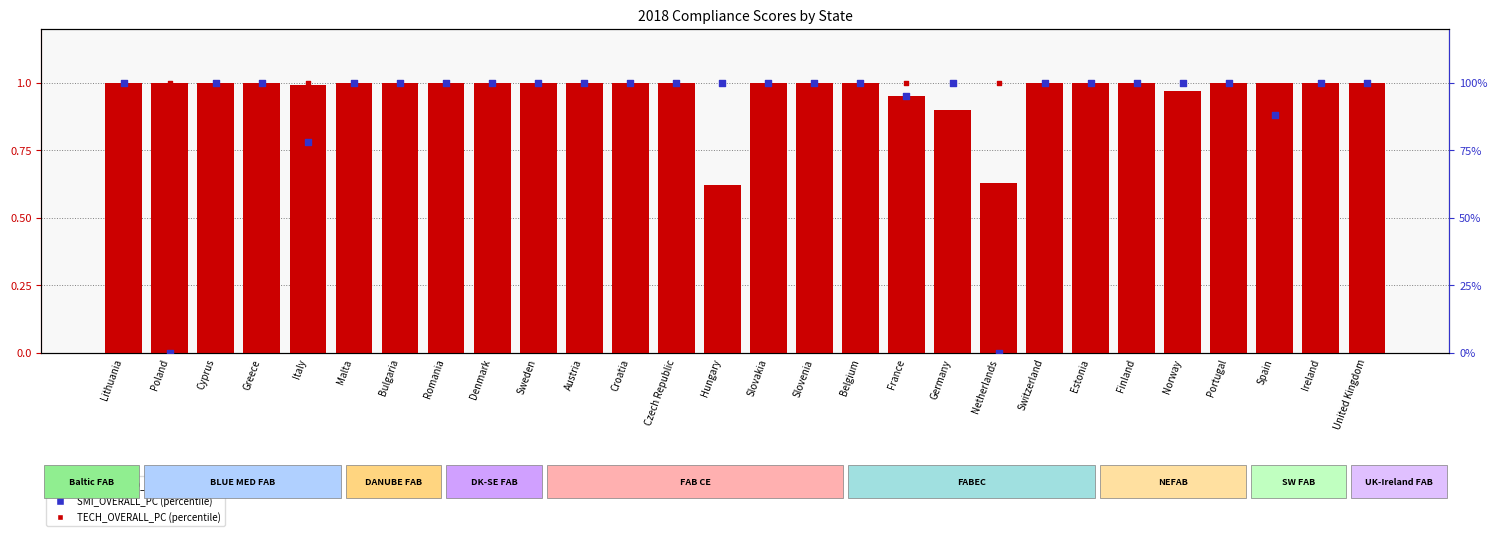

Which series reaches the maximum Y coordinate?

SMI_OVERALL_PC (percentile)